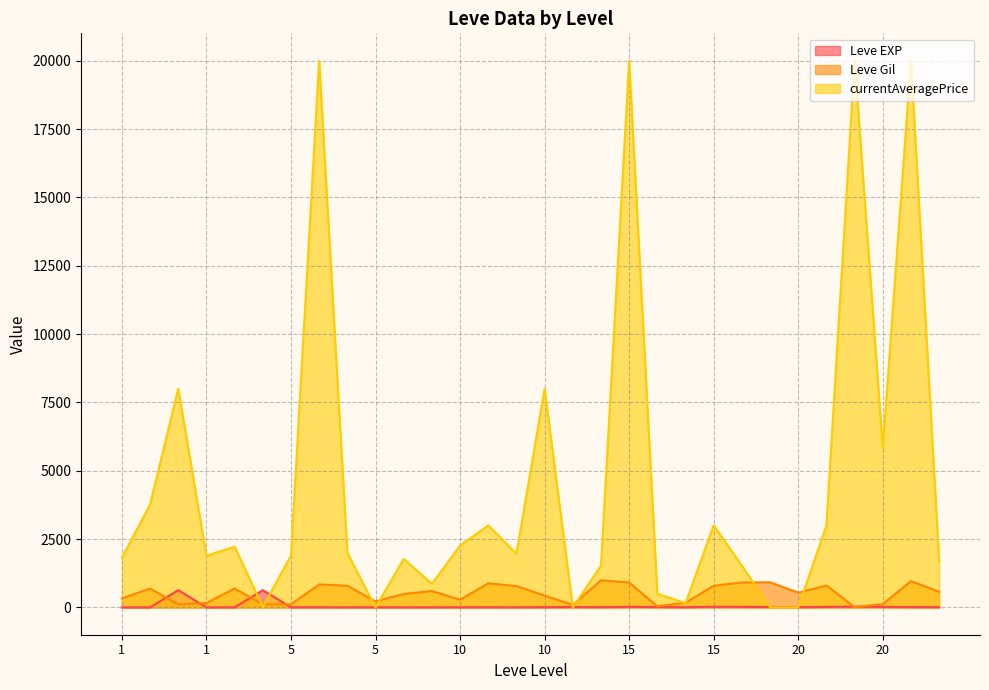

What is the difference between the Leve EXP values at 1 and 20?

618